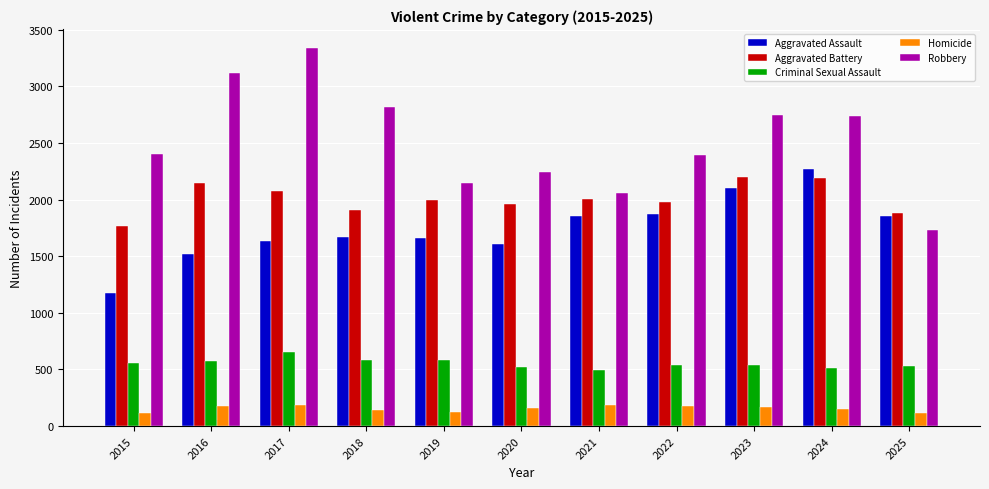

True or false: Aggravated Battery has a value of 2194 at 2024.

True